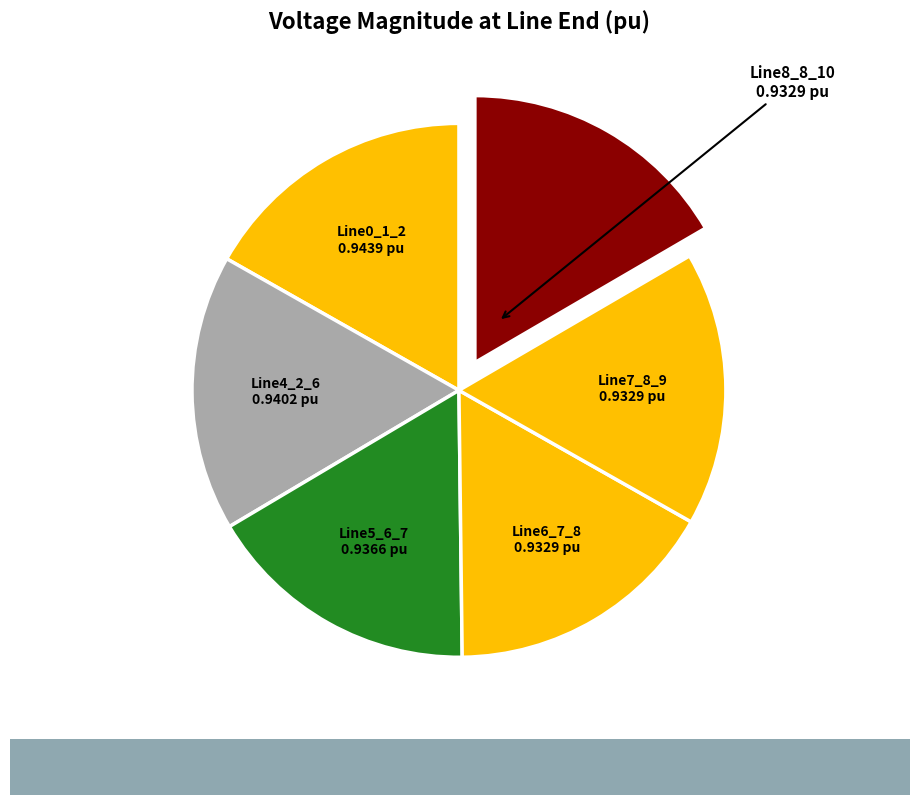

Is it true that Line6_7_8 is 2% of the pie?

False